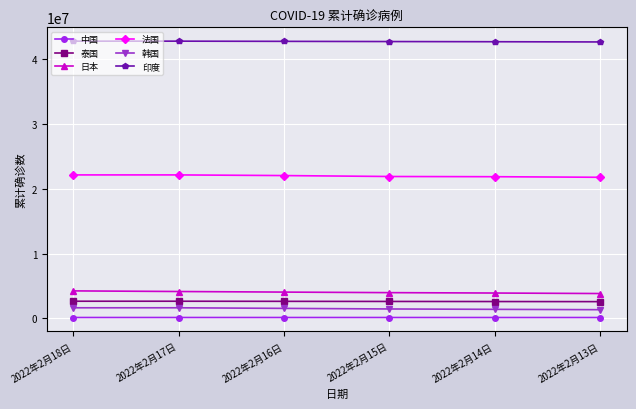

Count the number of data series in this chart.

6